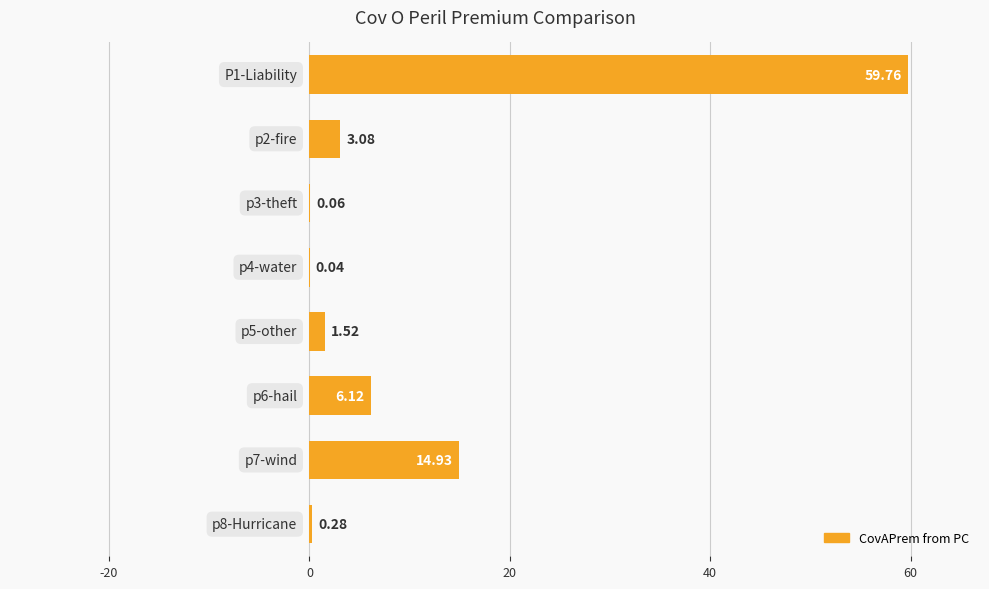

What is the average value?

10.7